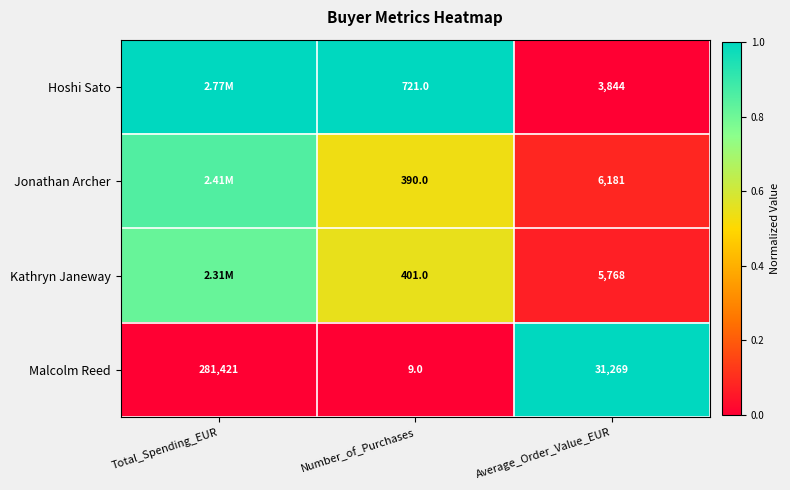

The value of Kathryn Janeway at Average_Order_Value_EUR is 0.0. True or false?

False